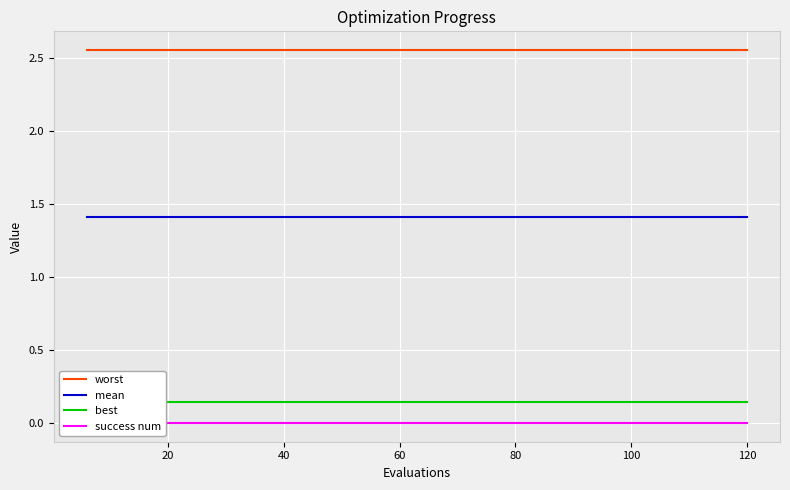

What is the maximum value for mean?

1.4